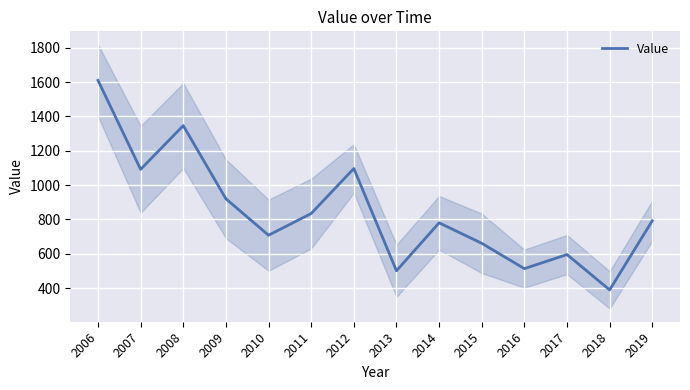

What is the value of the 9th point from the left?

780.0